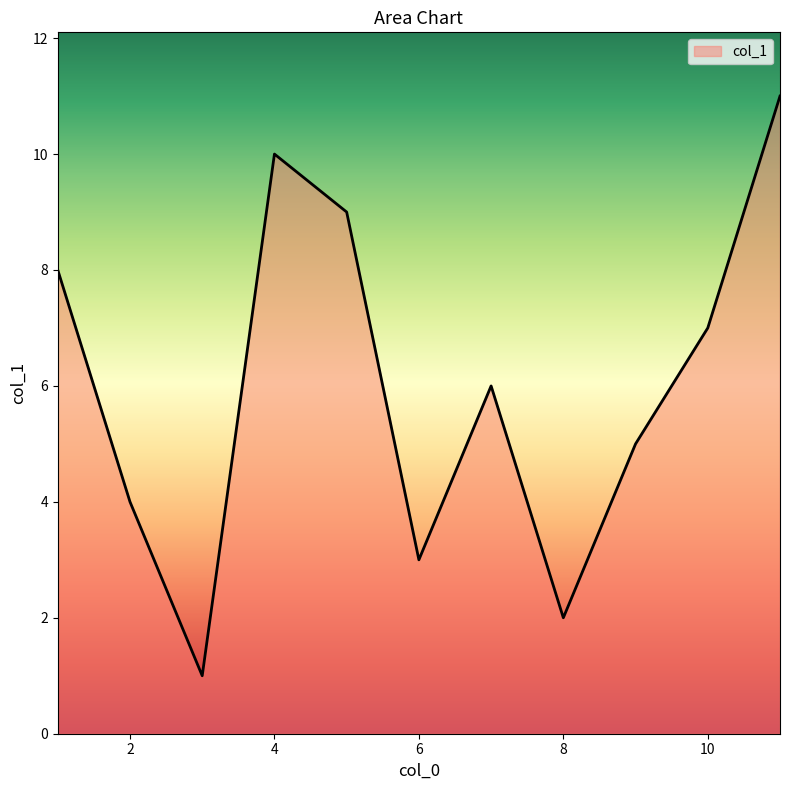

What is the greatest value displayed?

11